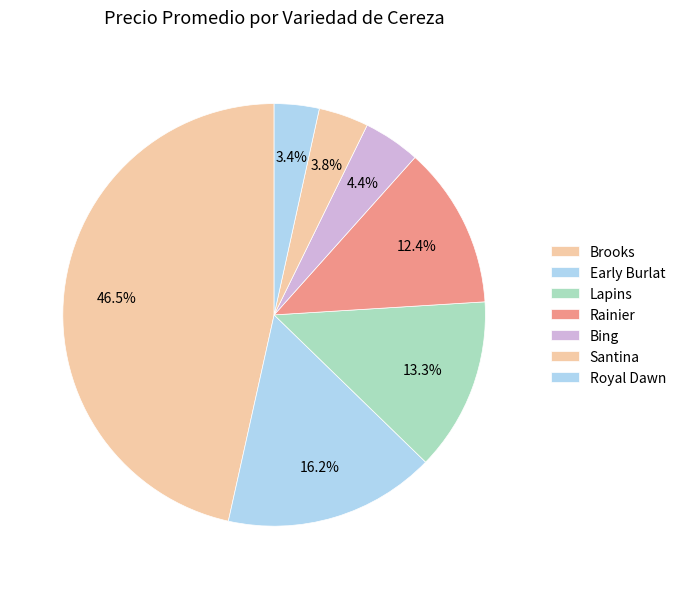

What is the largest slice in the pie chart?

Brooks